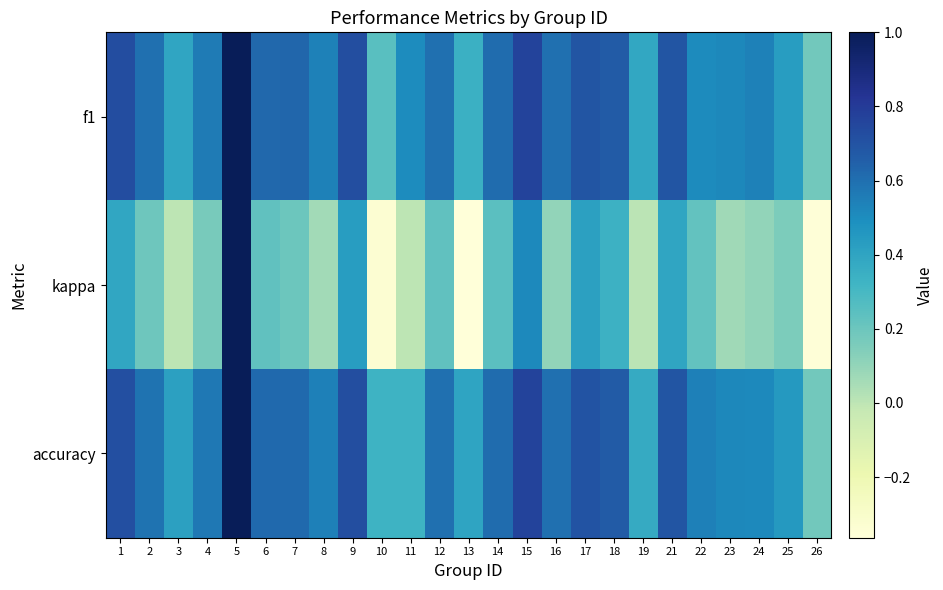

Reading left to right, list all the values displayed in this chart.

f1: 1=0.7	2=0.6	3=0.4	4=0.6	5=1.0	6=0.6	7=0.6	8=0.5	9=0.7	10=0.2	11=0.5	12=0.6	13=0.3	14=0.6	15=0.8	16=0.6	17=0.7	18=0.7	19=0.4	21=0.7	22=0.5	23=0.5	24=0.5	25=0.4	26=0.2
kappa: 1=0.4	2=0.2	3=0.0	4=0.2	5=1.0	6=0.2	7=0.2	8=0.1	9=0.4	10=-0.3	11=0.0	12=0.2	13=-0.4	14=0.2	15=0.5	16=0.1	17=0.4	18=0.3	19=0.0	21=0.4	22=0.2	23=0.1	24=0.1	25=0.2	26=-0.4
accuracy: 1=0.7	2=0.6	3=0.4	4=0.6	5=1.0	6=0.6	7=0.6	8=0.5	9=0.7	10=0.3	11=0.3	12=0.6	13=0.4	14=0.6	15=0.8	16=0.6	17=0.7	18=0.7	19=0.4	21=0.7	22=0.5	23=0.5	24=0.5	25=0.5	26=0.2